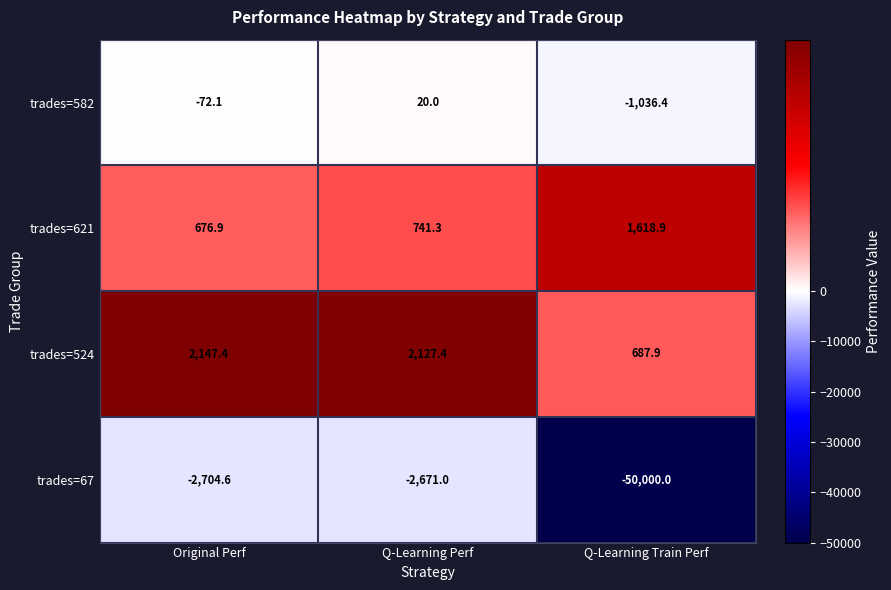

The trades=582 series shows -72.1 at Original Perf. True or false?

True